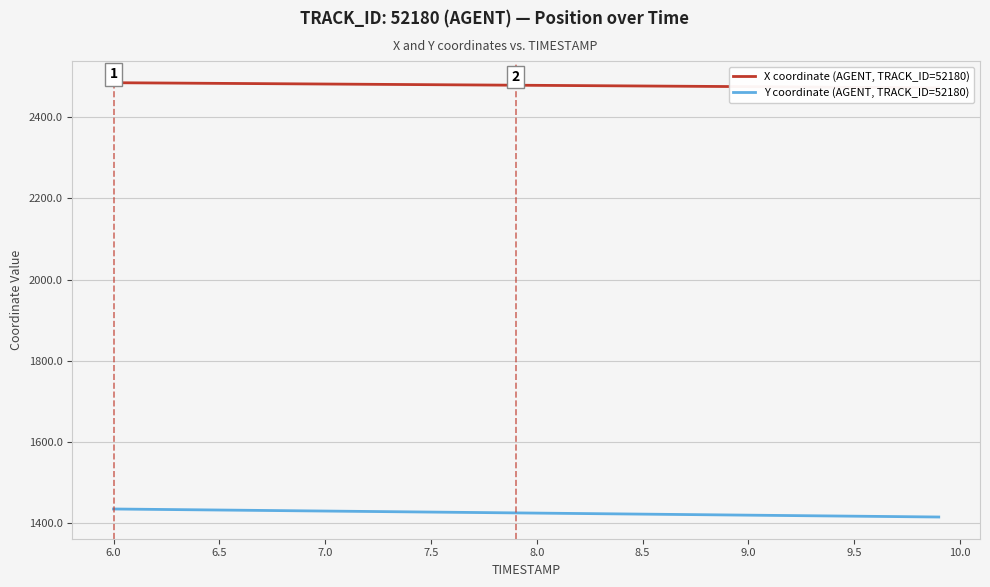

True or false: X coordinate (AGENT, TRACK_ID=52180) and Y coordinate (AGENT, TRACK_ID=52180) intersect in this chart.

False